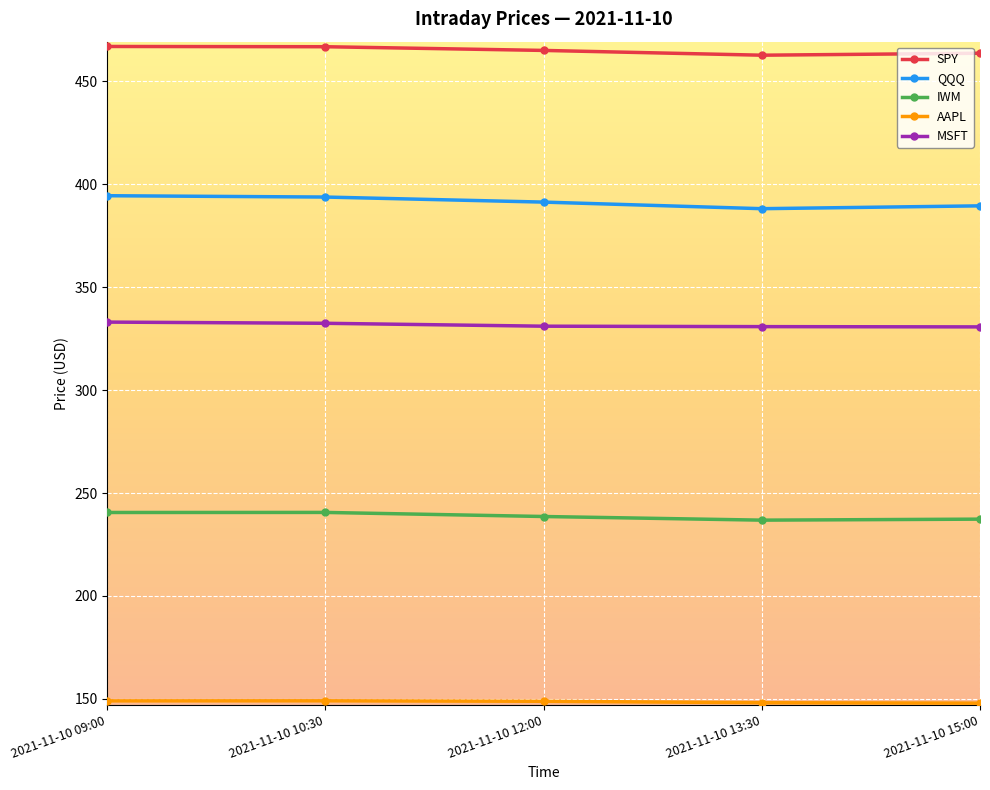

True or false: IWM has more than 2 points higher than both neighbors.

False